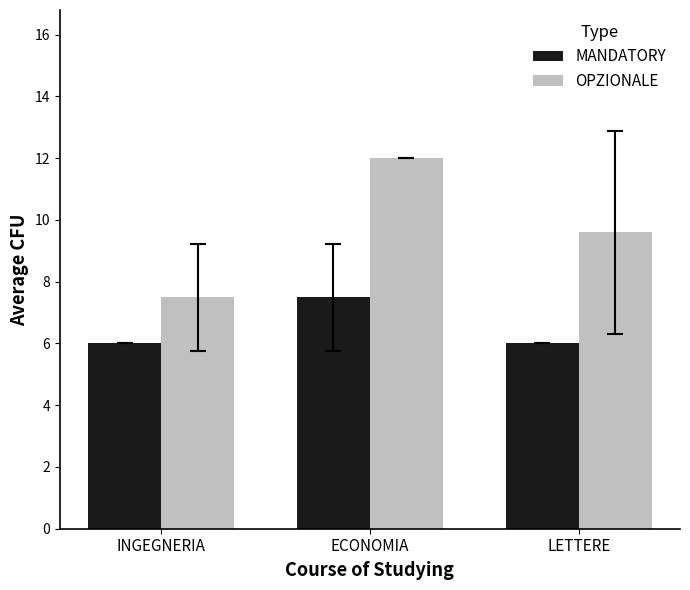

What is the label of the 2nd bar from the left?

ECONOMIA